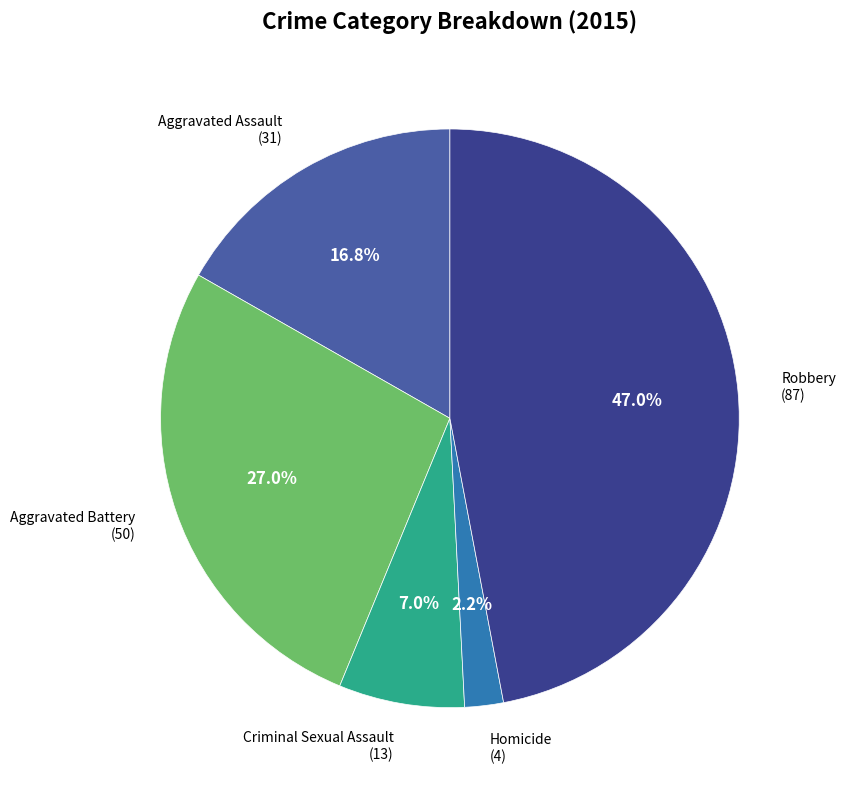

How many segments does this pie chart have?

5